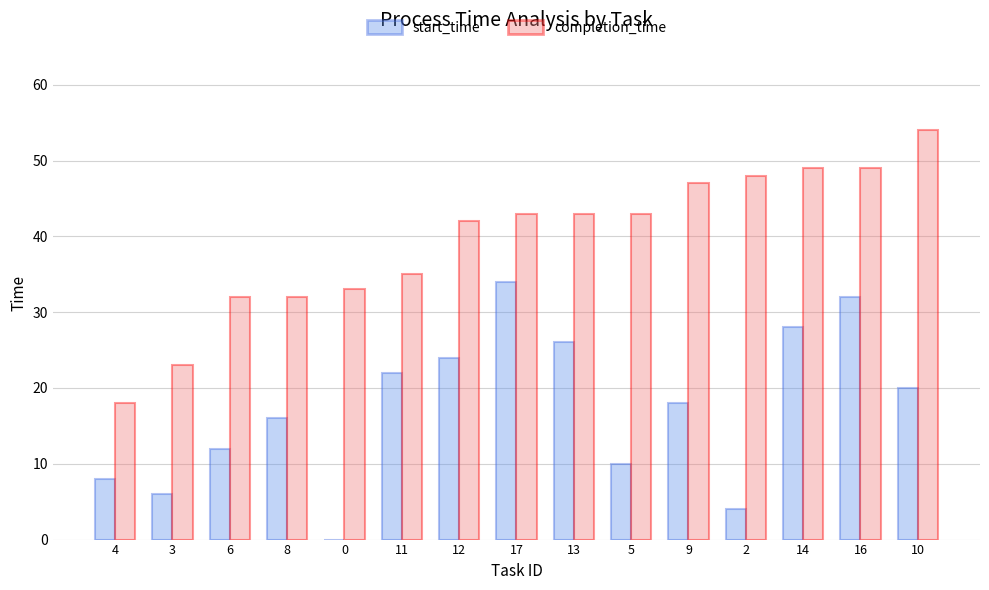

At which label is completion_time closest to 36?

11